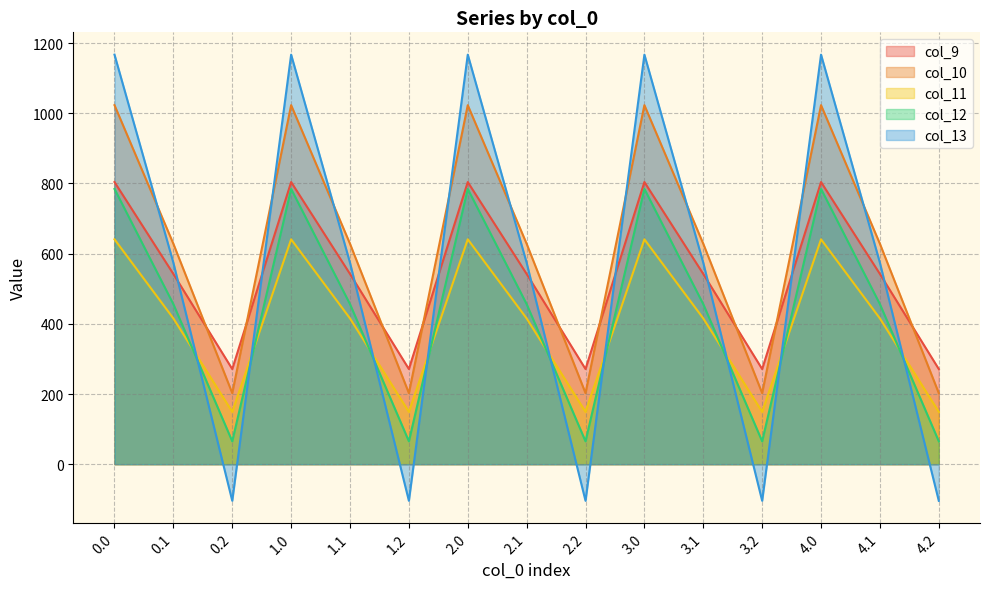

What is the label of the 10th point from the right?

1.2